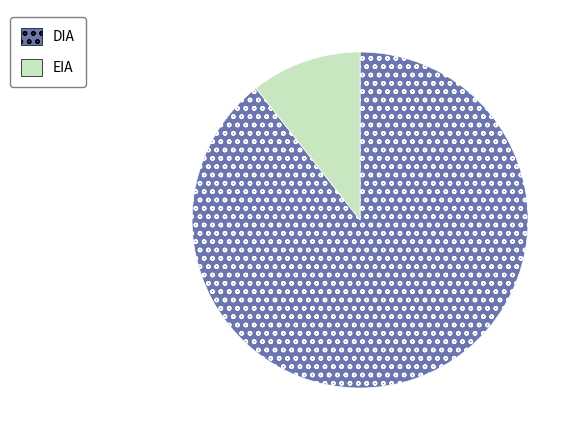

Which slice is the largest?

DIA